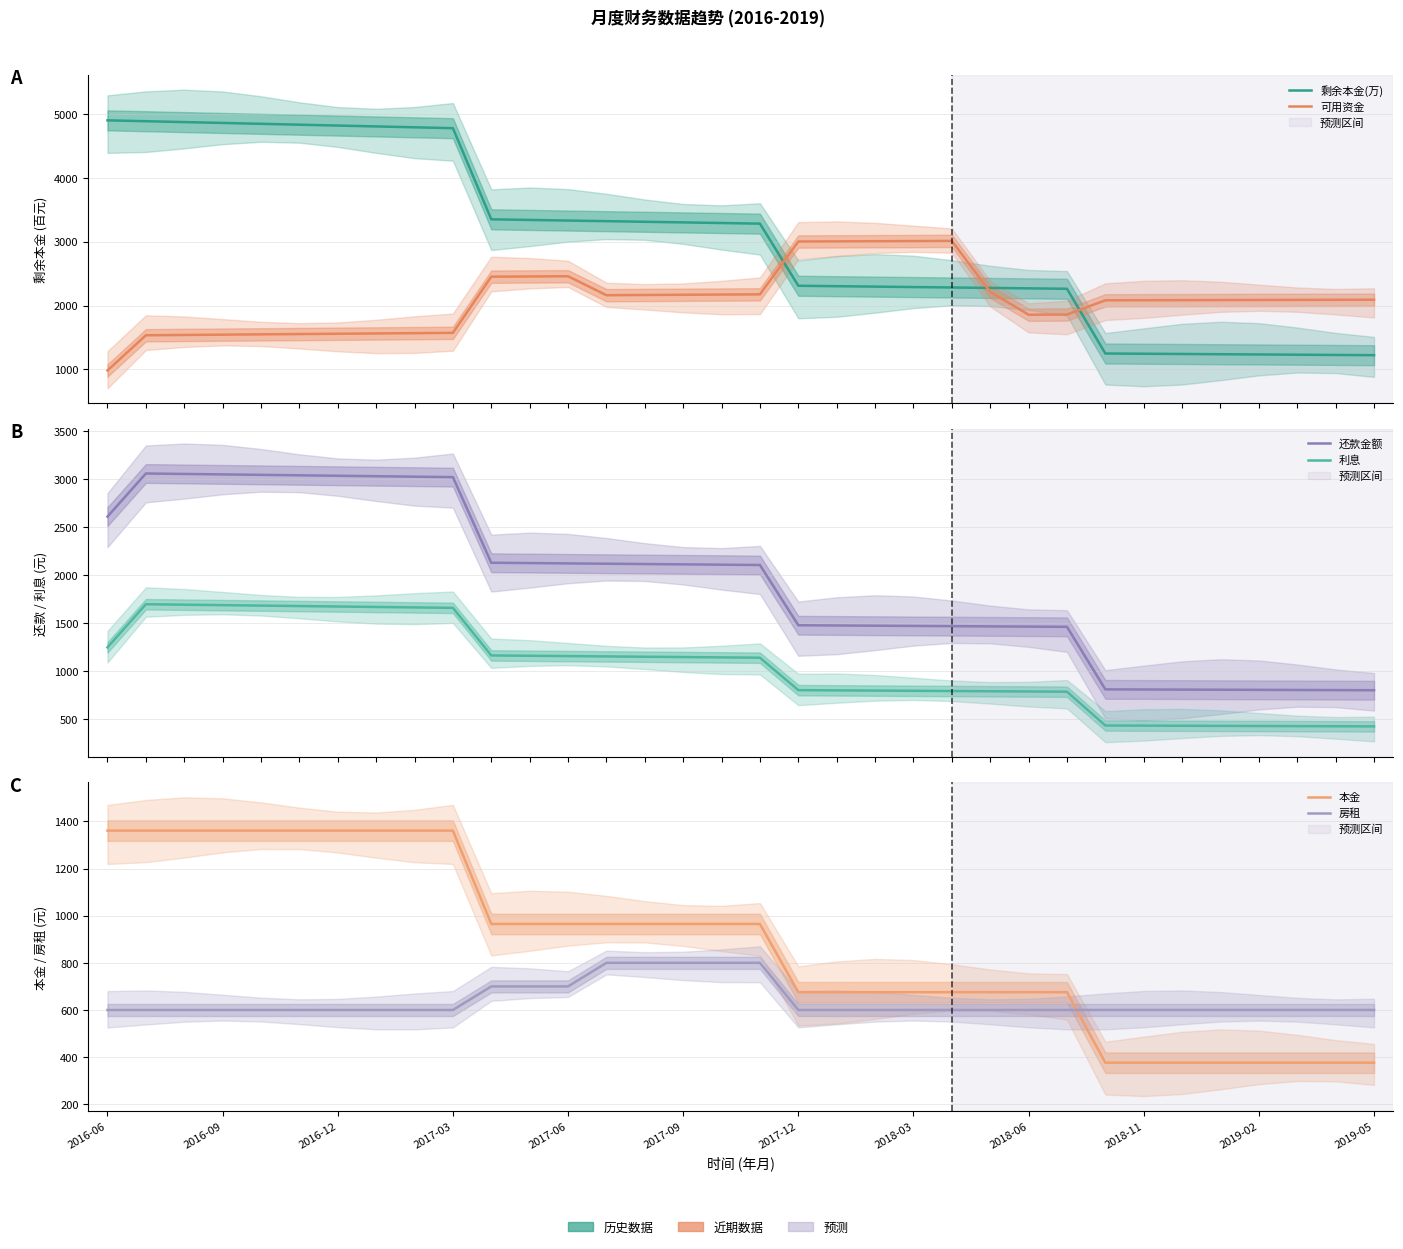

Which series has the largest range (max minus min)?

剩余本金(万)